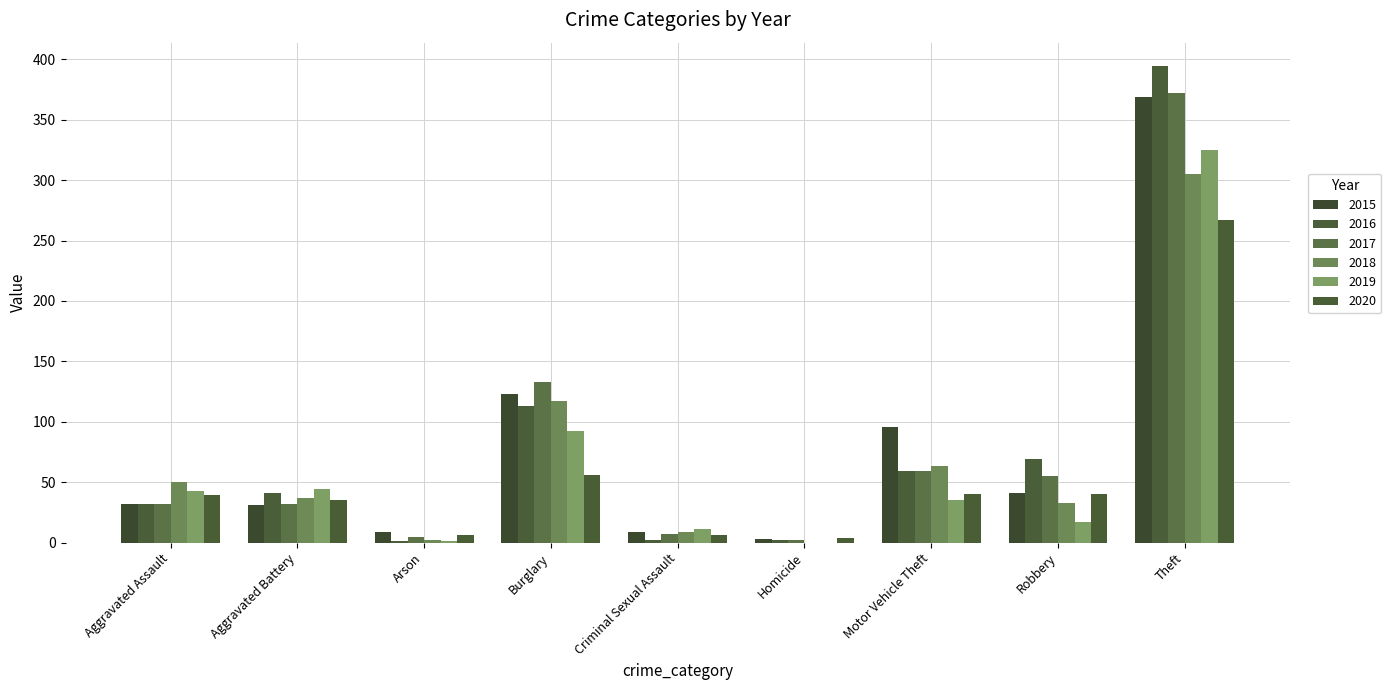

Which series changed the most between Motor Vehicle Theft and Theft?

2016